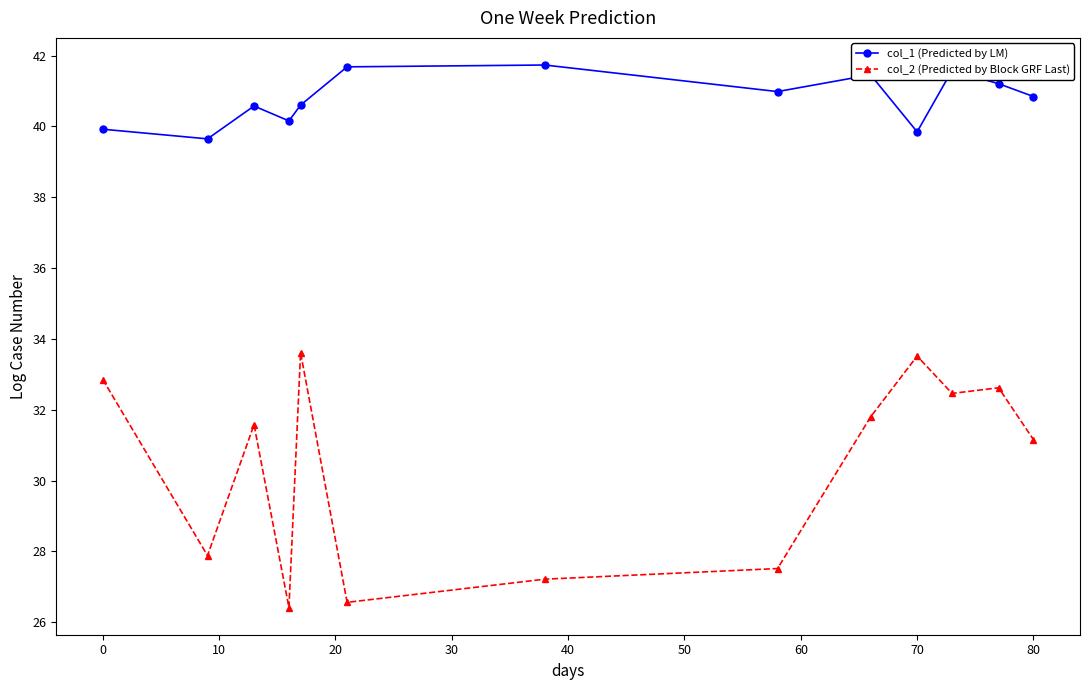

What is the lowest value of the col_1 (Predicted by LM) series?

39.6